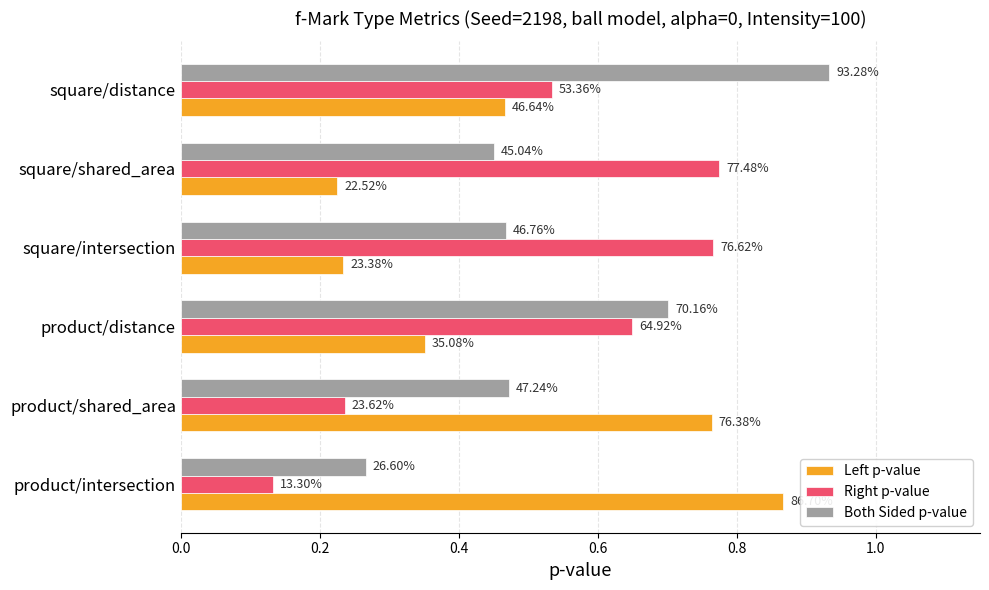

What are all the series names shown in the legend?

Left p-value, Right p-value, Both Sided p-value